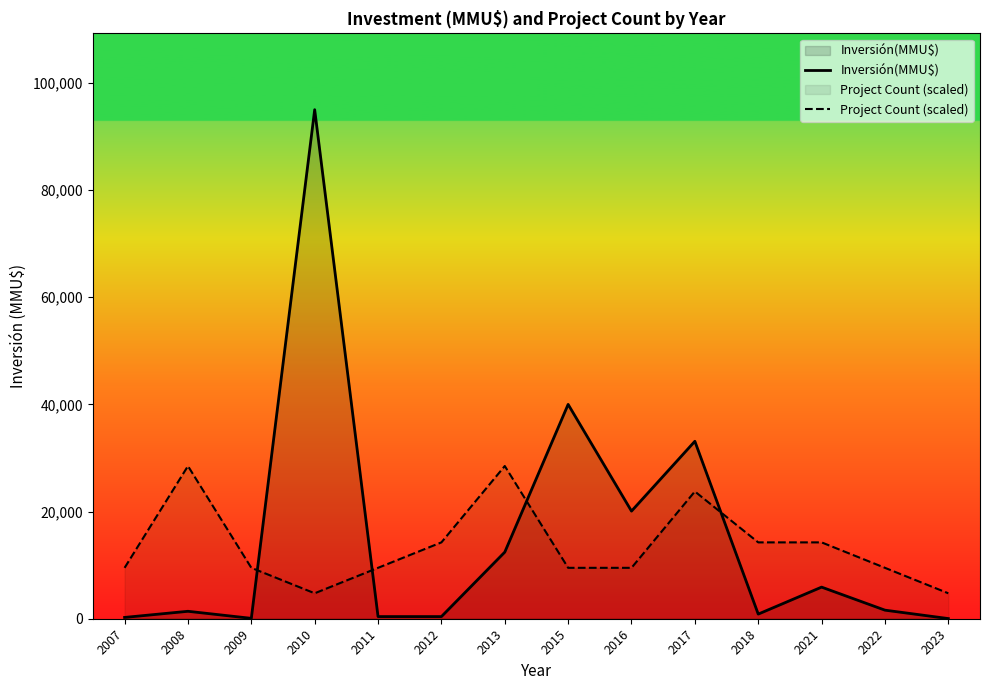

Which series ends up on top after the final intersection of Inversión(MMU$) and Project Count (scaled)?

Project Count (scaled)